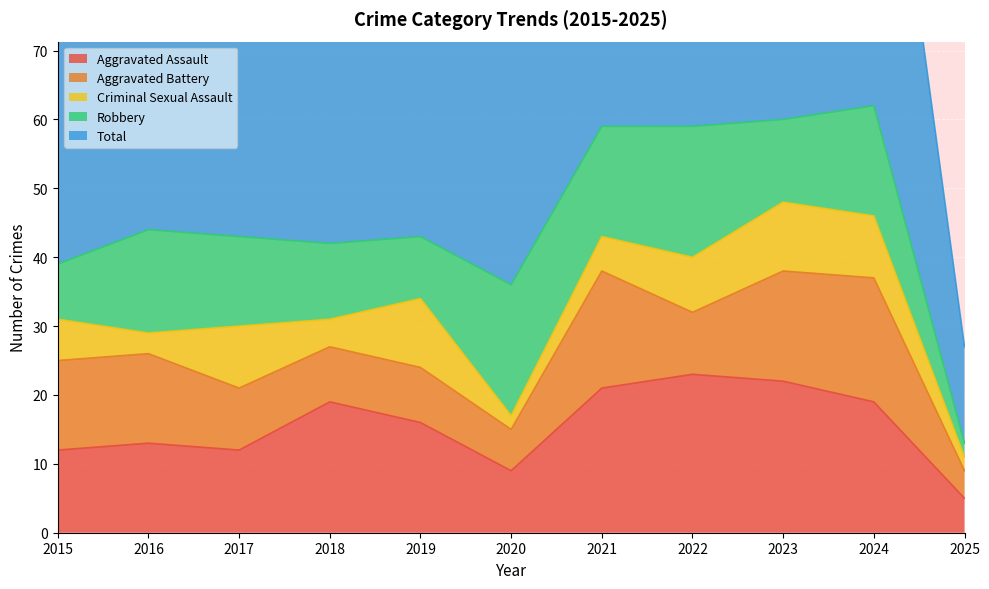

The value of Aggravated Assault at 2023 is 7. True or false?

False